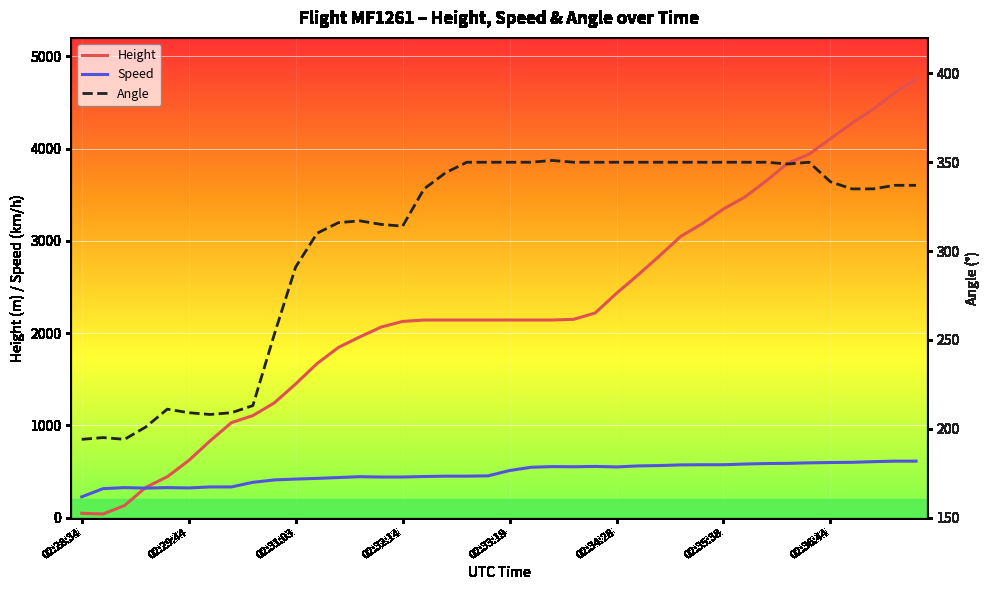

List the series in order of their peak value, lowest first.

Angle, Speed, Height